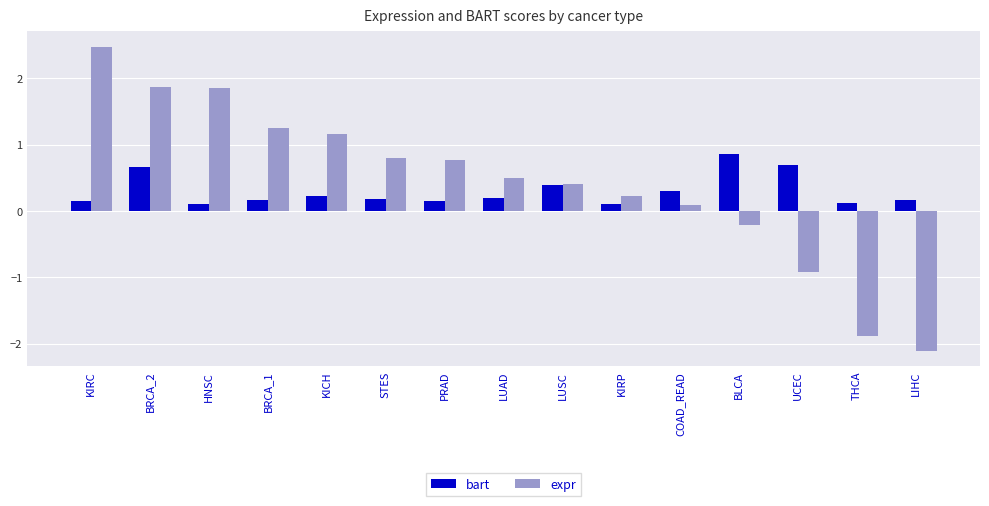

At which label is expr closest to 0?

COAD_READ